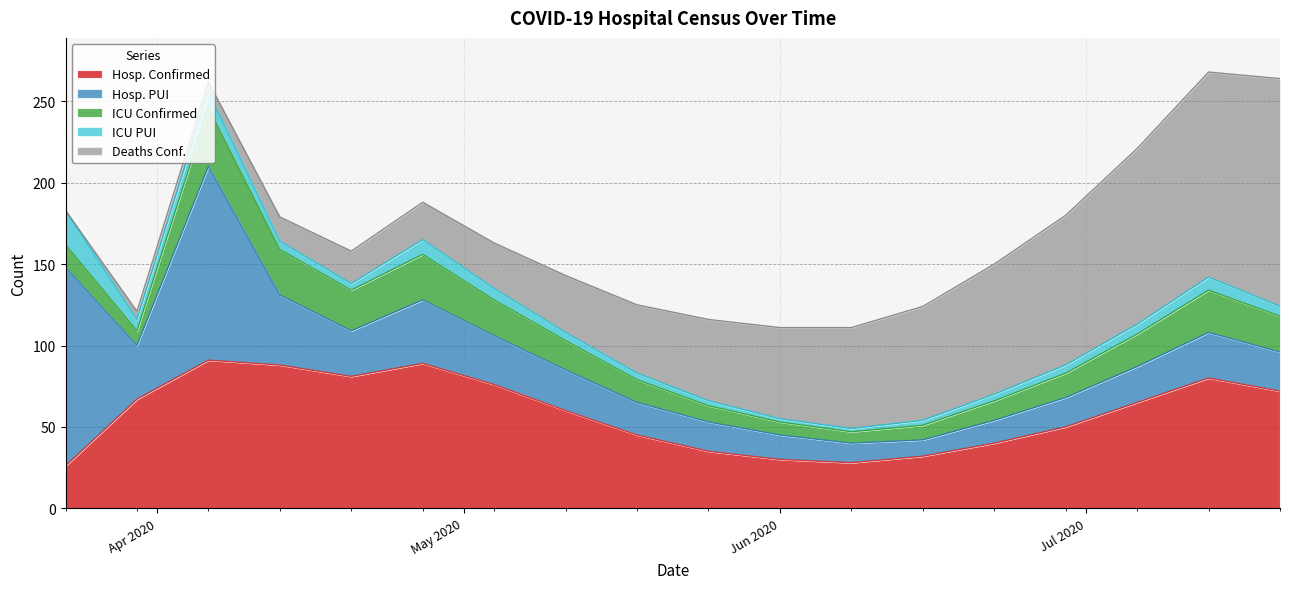

How many data points in Hosp. Confirmed are less than 65?

9